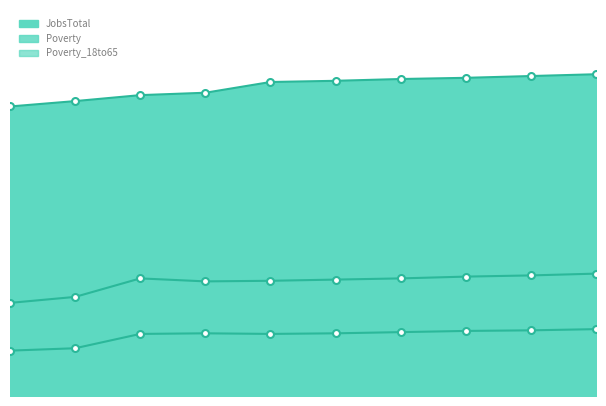

True or false: JobsTotal and Poverty cross at least once.

False